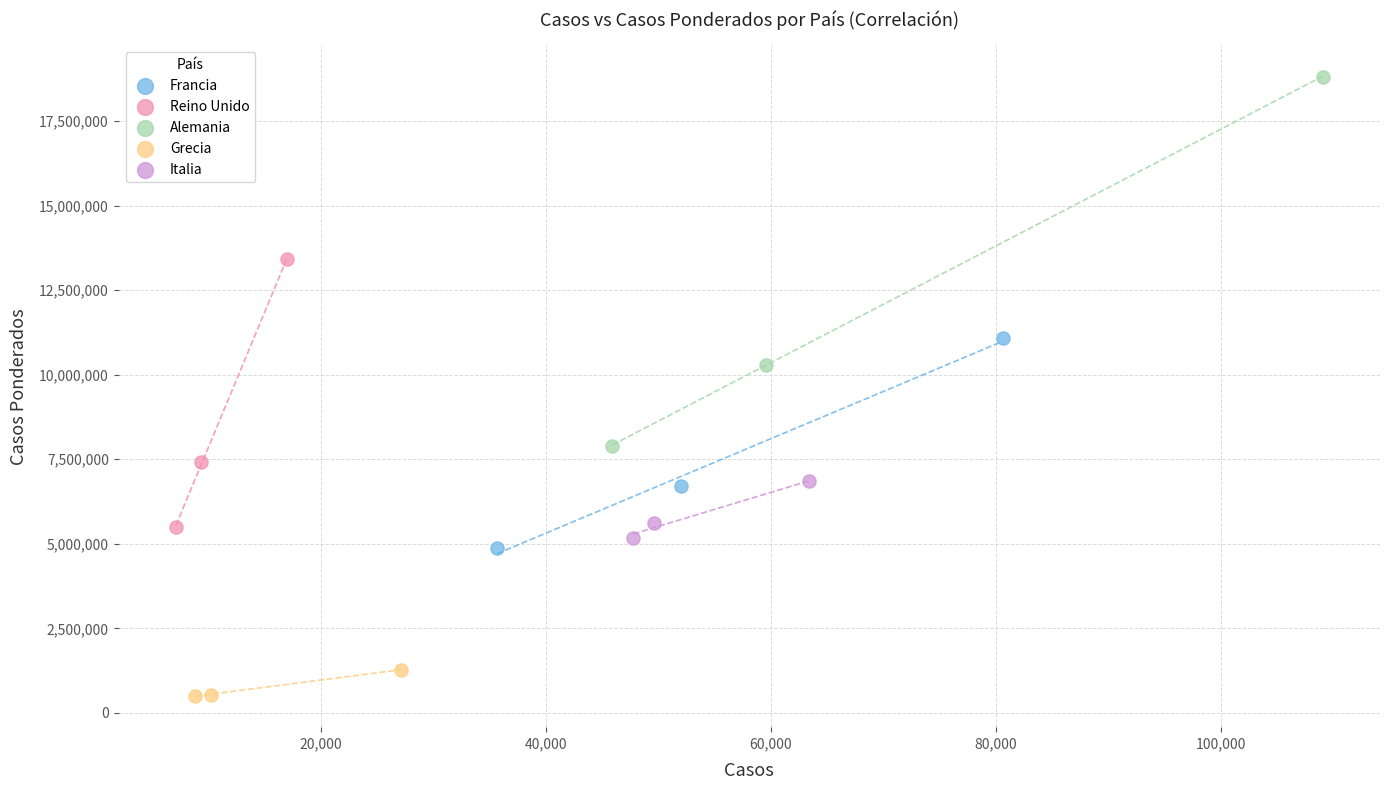

What are all the series names shown in the legend?

Francia, Reino Unido, Alemania, Grecia, Italia